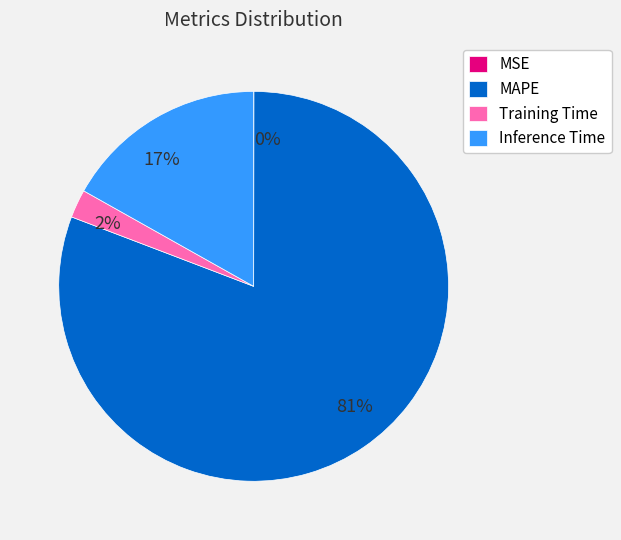

Which category has the biggest portion of the pie?

MAPE